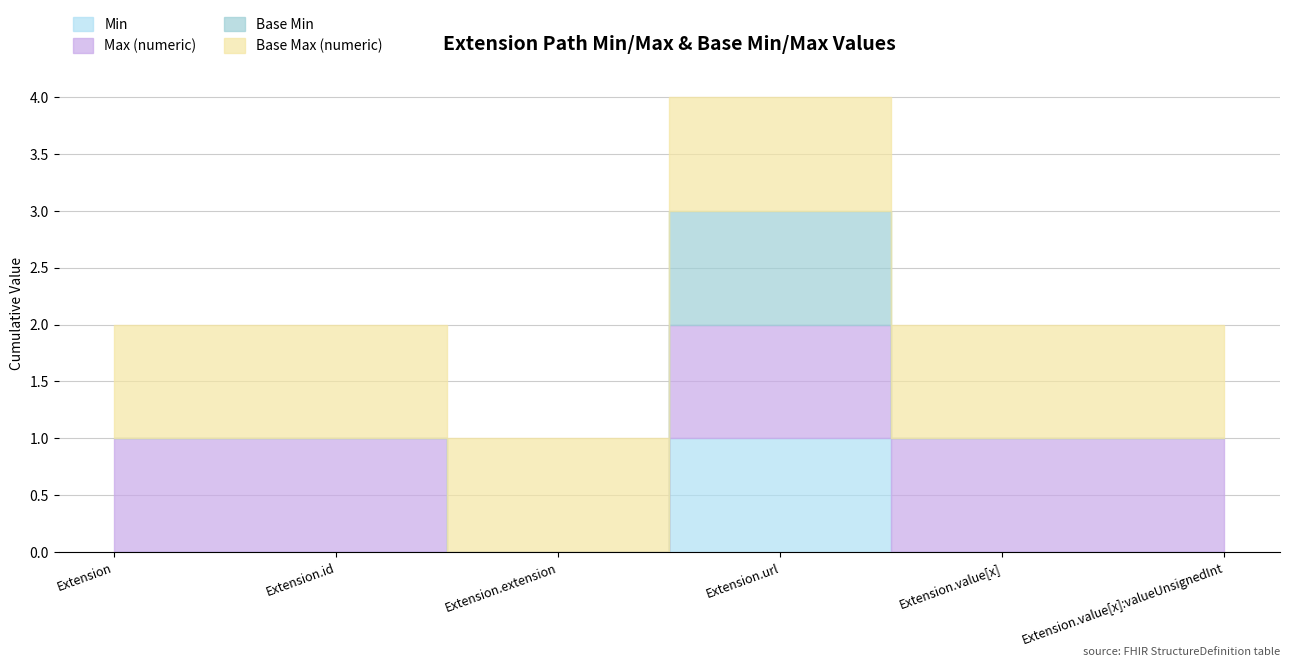

Which has a higher value, Extension.id or Extension.url?

Extension.url